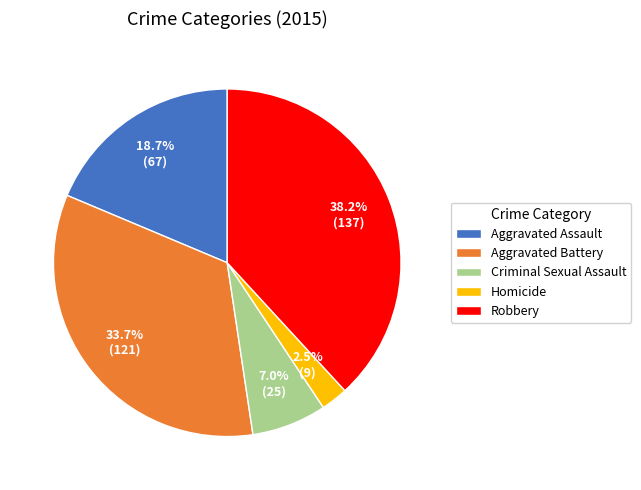

What is the largest slice in the pie chart?

Robbery